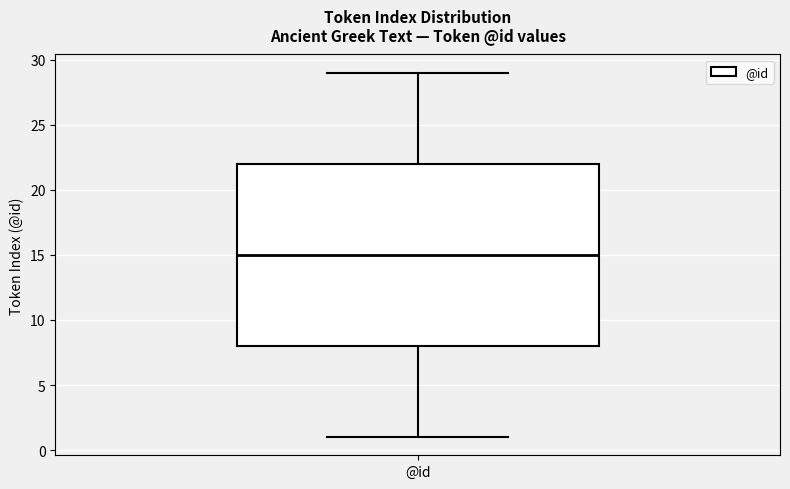

Where is the lower edge of the box for @id on the y-axis? The values are not printed on the chart, so give them approximately, as read against the axis.

8